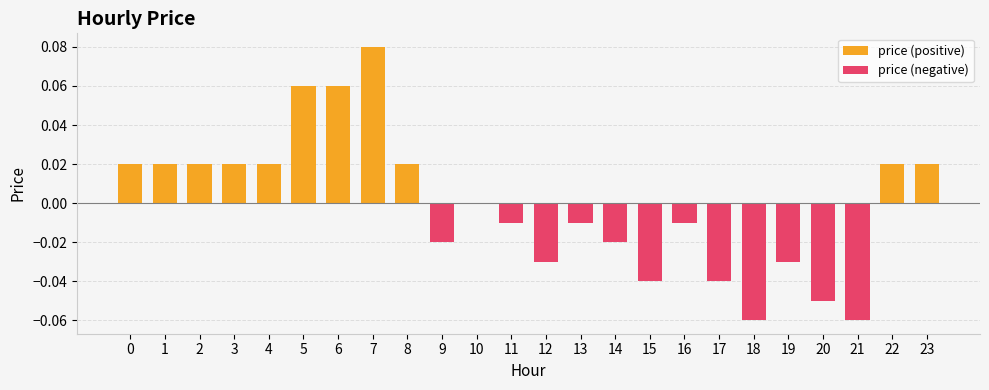

At which category does the chart reach its minimum across all series?

18